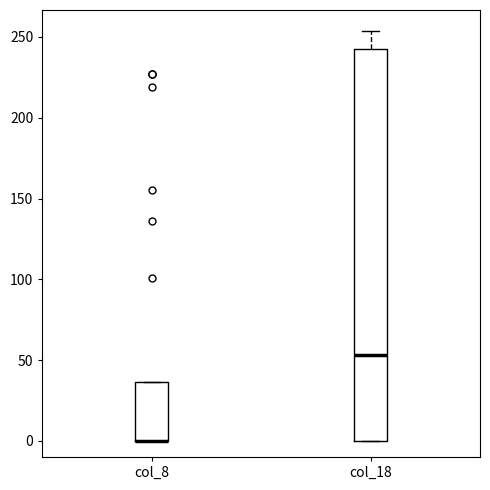

Where is the lower edge of the box for col_18 on the y-axis? The values are not printed on the chart, so give them approximately, as read against the axis.

0